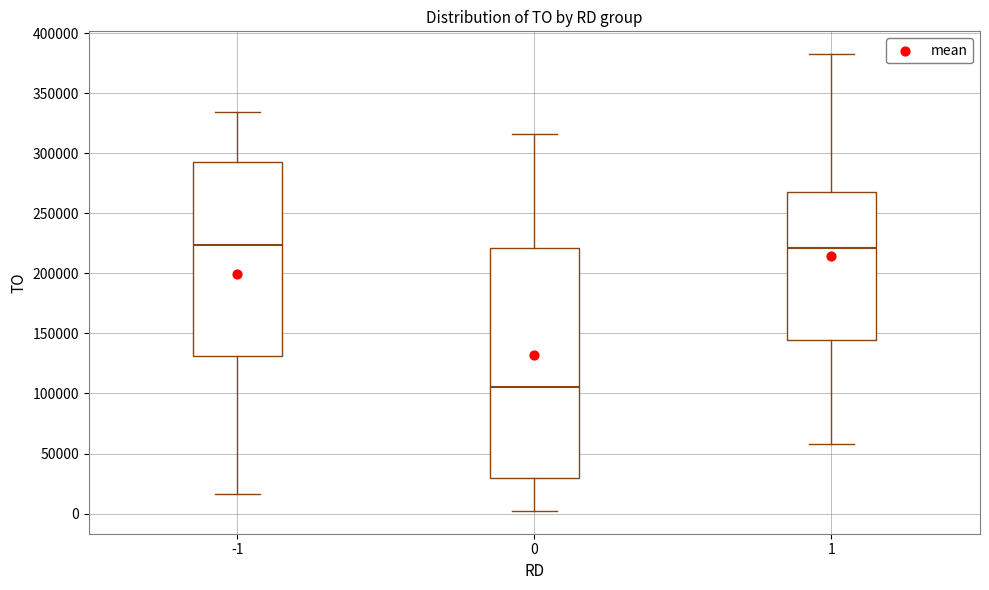

Where does the median line of the box at x = -1 sit on the y-axis? The values are not printed on the chart, so give them approximately, as read against the axis.

225000